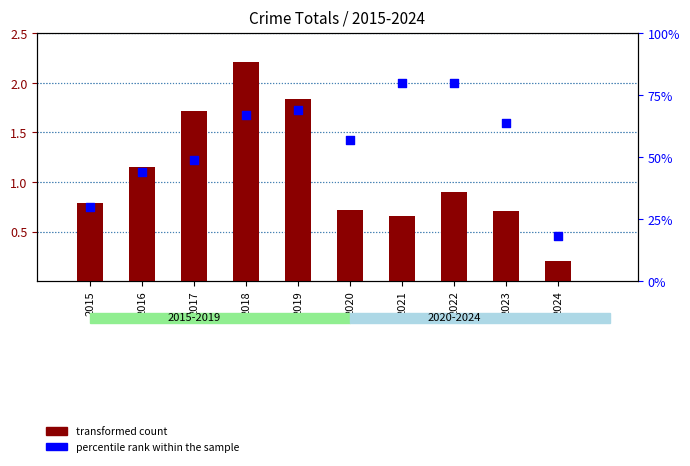

What is the total value across all series at 2018?

3.9